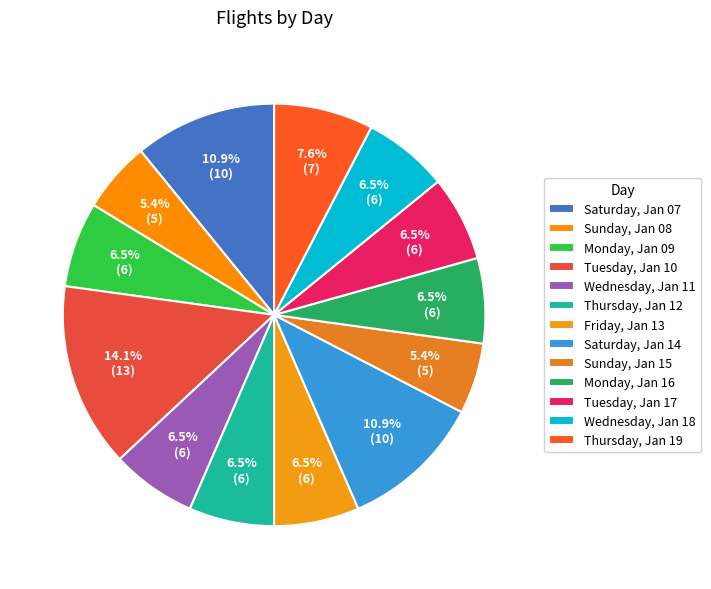

Does any single category account for the majority?

No